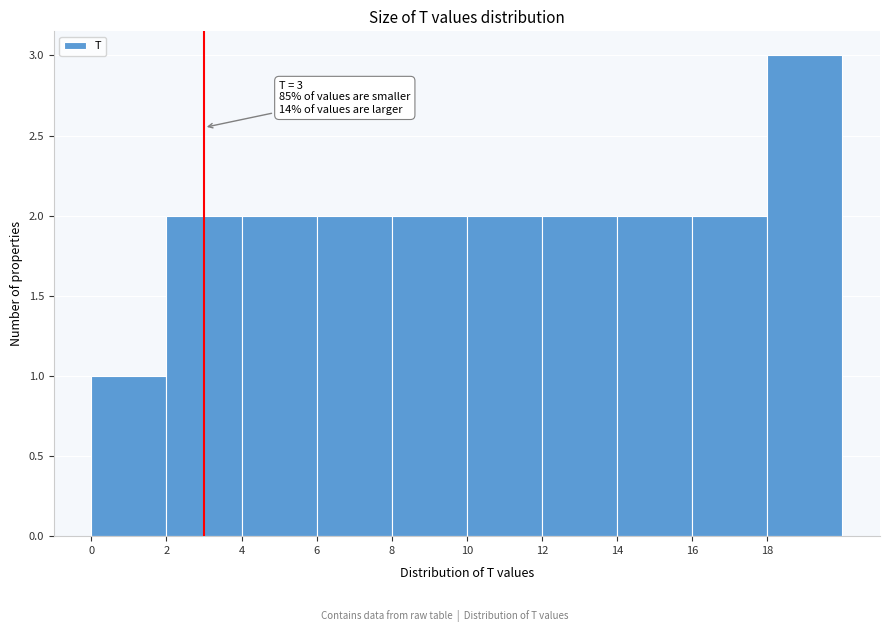

Which range on the x-axis has the tallest bar?

18 to 20